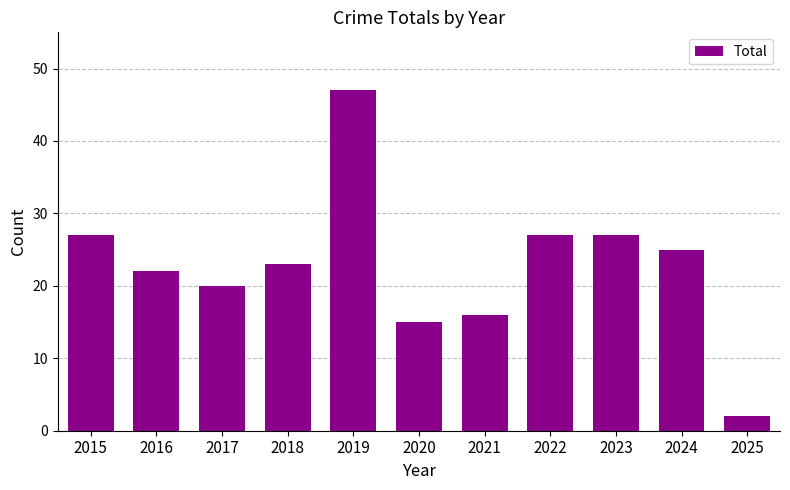

What is the maximum value shown in the chart?

47